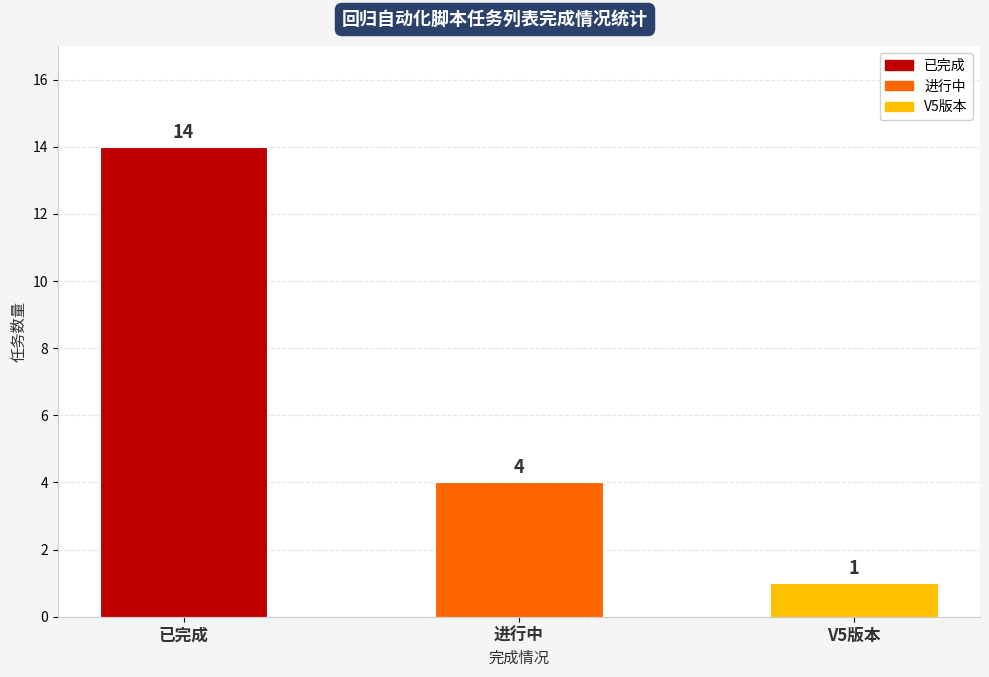

What is the label of the 2nd bar from the right?

进行中